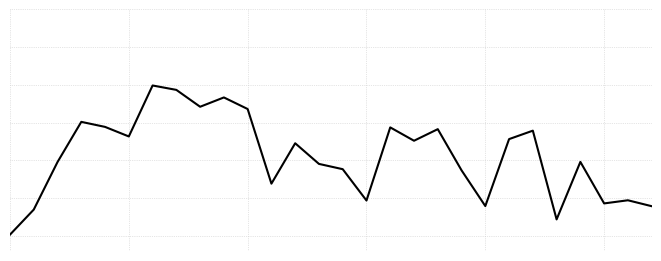

Is this an area chart (filled region under the line)?

No